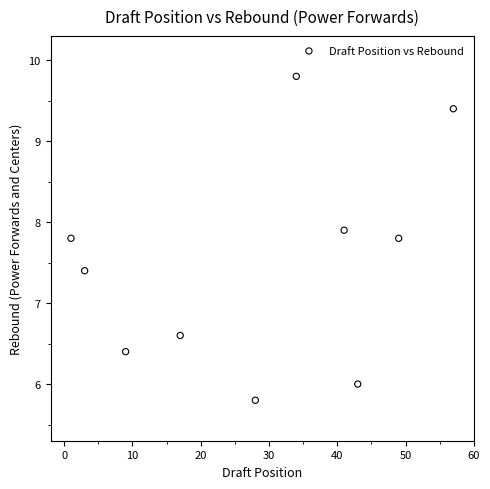

What is the average Y value?

7.5